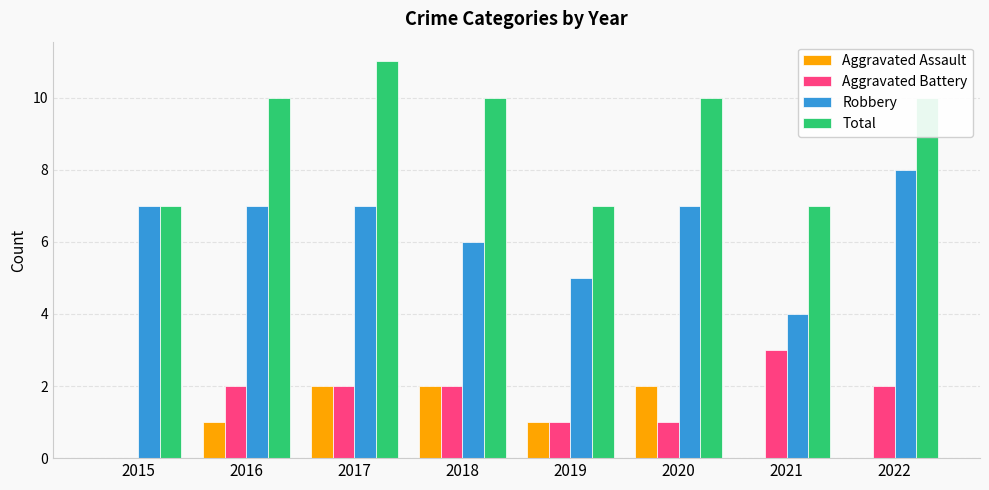

What is the approximate value of Total at 2015?

7